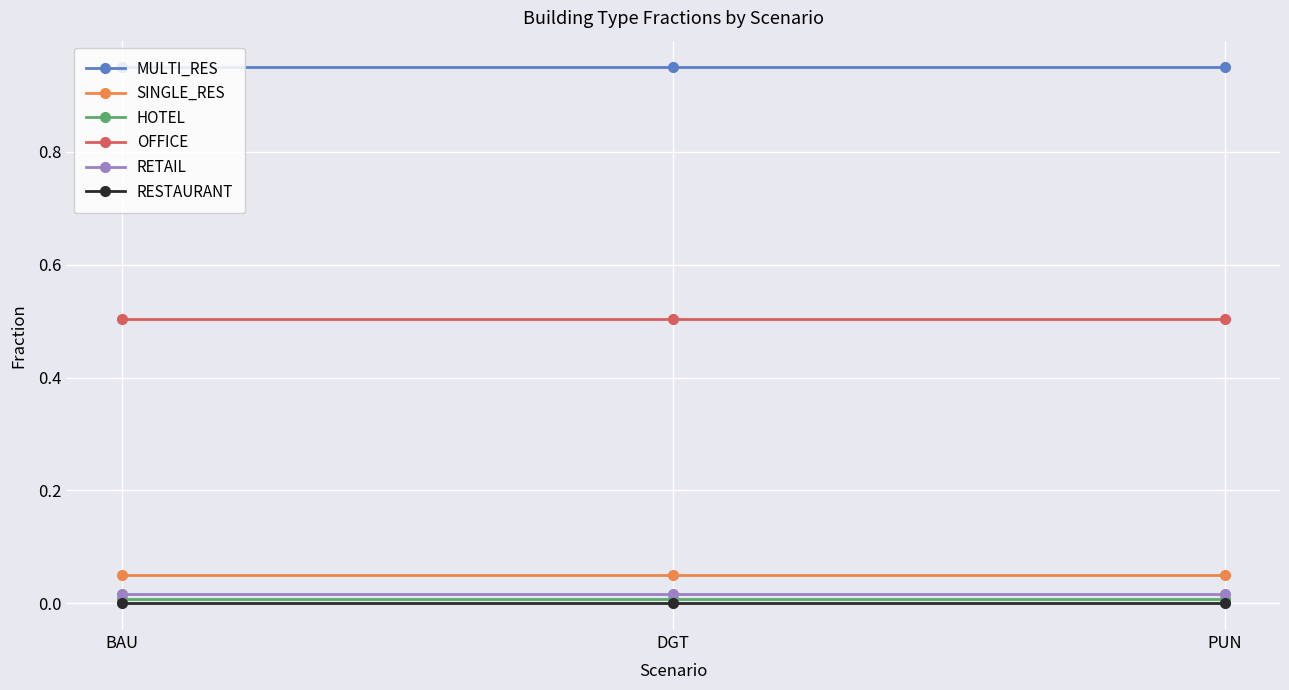

What is the lowest value of the OFFICE series?

0.5